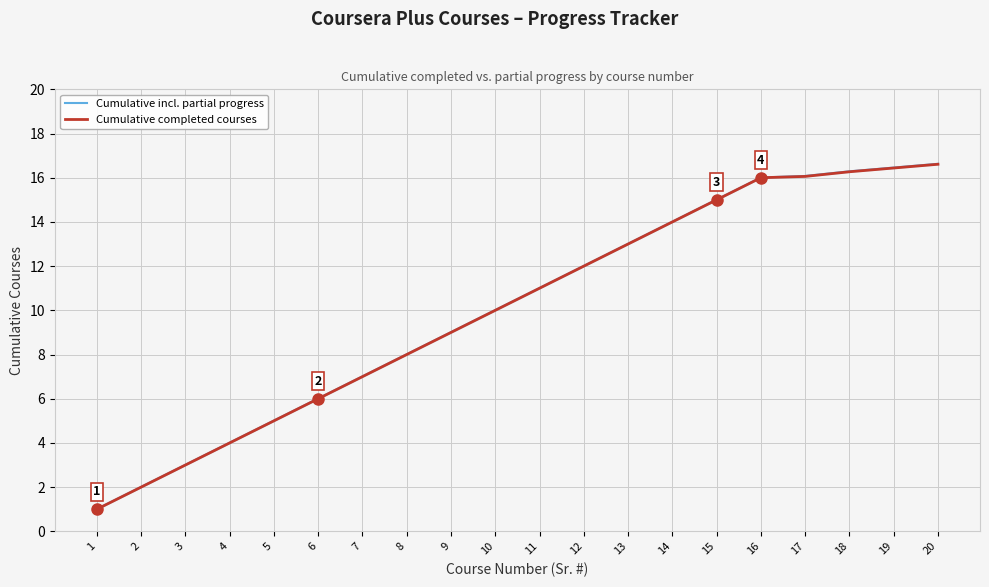

Reading right to left, what are all the values shown in this chart?

Cumulative incl. partial progress: 16.6	16.5	16.3	16.1	16.0	15.0	14.0	13.0	12.0	11.0	10.0	9.0	8.0	7.0	6.0	5.0	4.0	3.0	2.0	1.0
Cumulative completed courses: 16.6	16.4	16.3	16.1	16.0	15.0	14.0	13.0	12.0	11.0	10.0	9.0	8.0	7.0	6.0	5.0	4.0	3.0	2.0	1.0